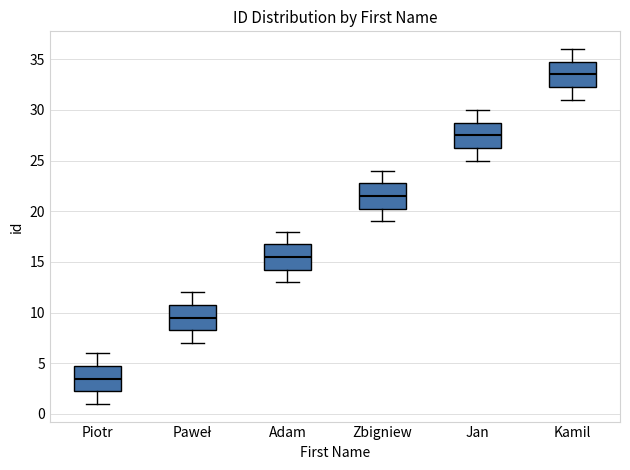

Reading left to right, read every box against the y-axis: the position of its median line, the range the box covers, and the ends of its whiskers. The values are not printed on the chart, so give them approximately, as read against the axis.

Piotr: median 3.5, box 2.5 to 5.0, whiskers 1.0 to 6.0
Paweł: median 9.5, box 8.5 to 11.0, whiskers 7.0 to 12.0
Adam: median 15.5, box 14.5 to 17.0, whiskers 13.0 to 18.0
Zbigniew: median 21.5, box 20.5 to 23.0, whiskers 19.0 to 24.0
Jan: median 27.5, box 26.5 to 29.0, whiskers 25.0 to 30.0
Kamil: median 33.5, box 32.5 to 35.0, whiskers 31.0 to 36.0